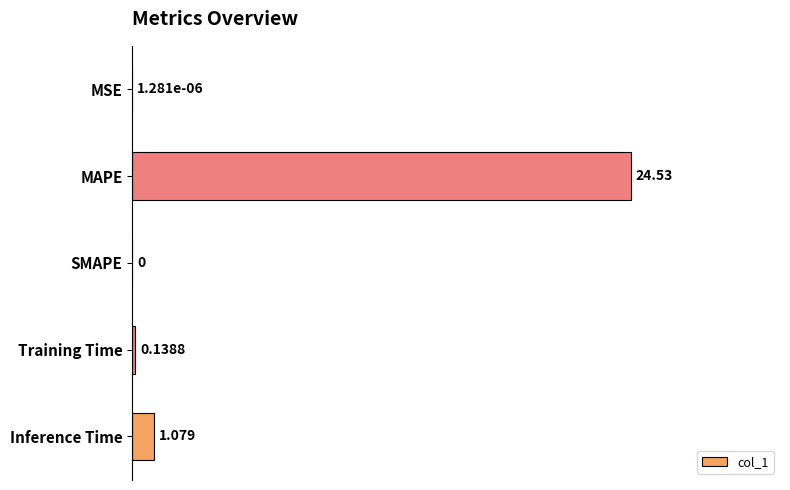

Where is the data nearest to the value 12?

Inference Time